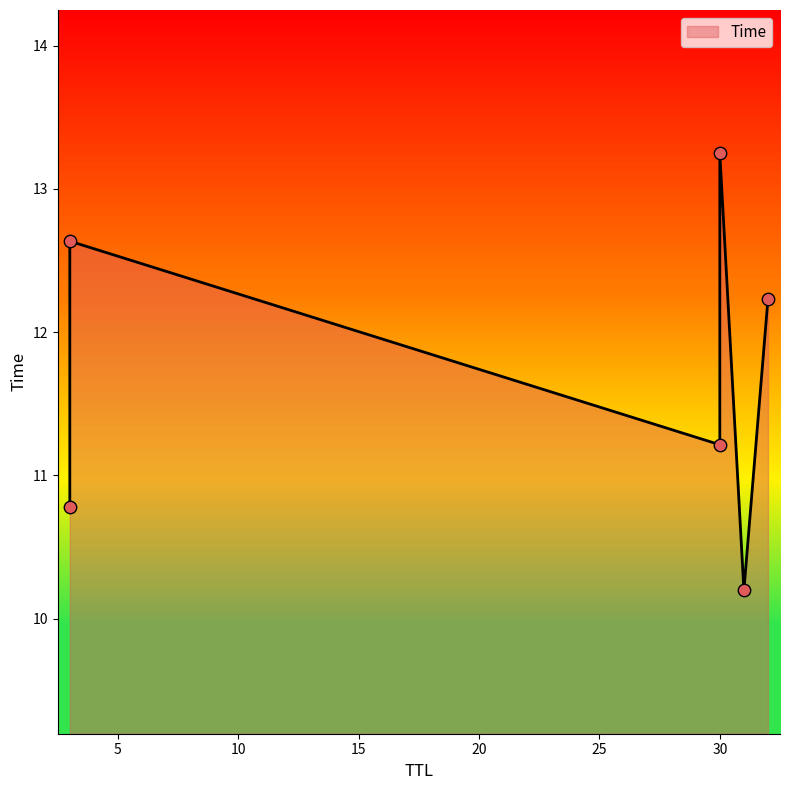

What is the ratio of the value at 30 to the value at 30?

0.8